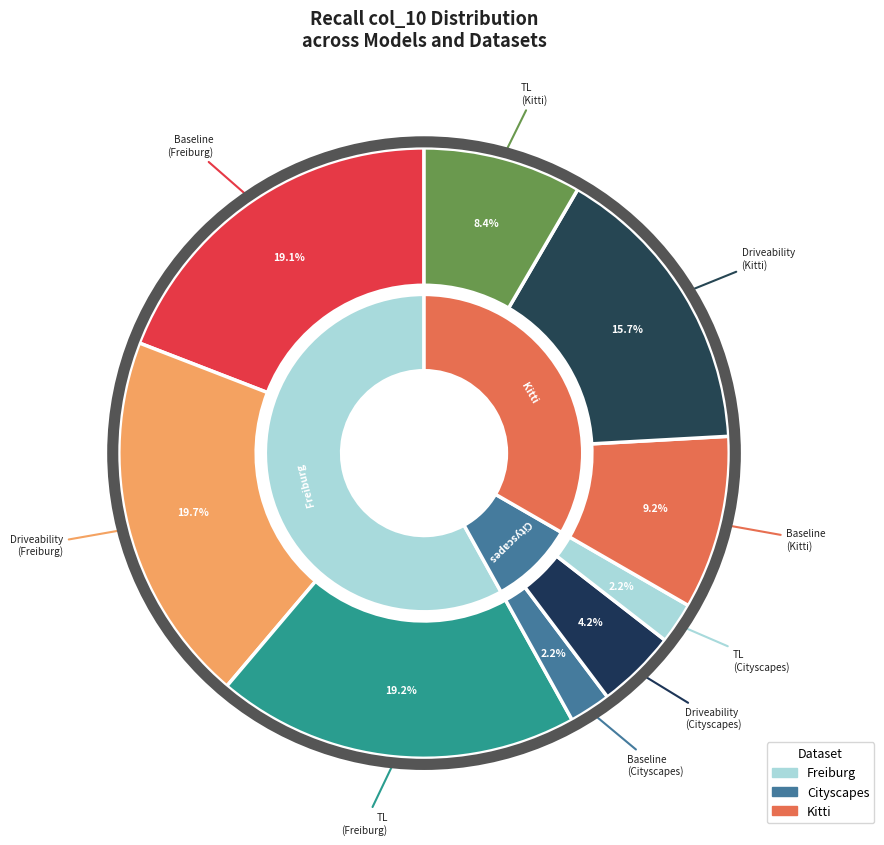

Is there a majority slice in this chart?

No